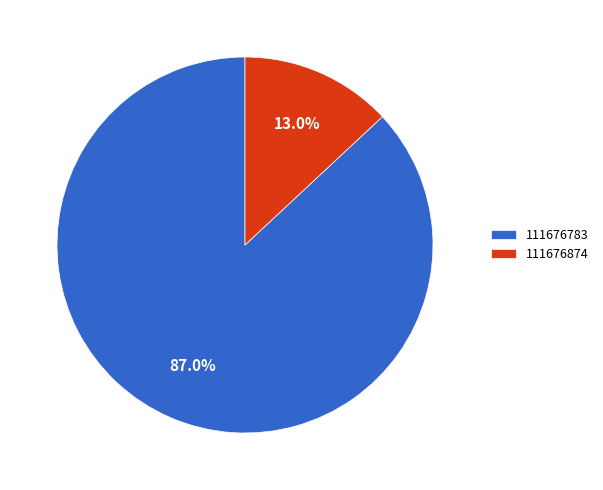

What percentage do 111676874 and 111676783 together represent?

100.0%